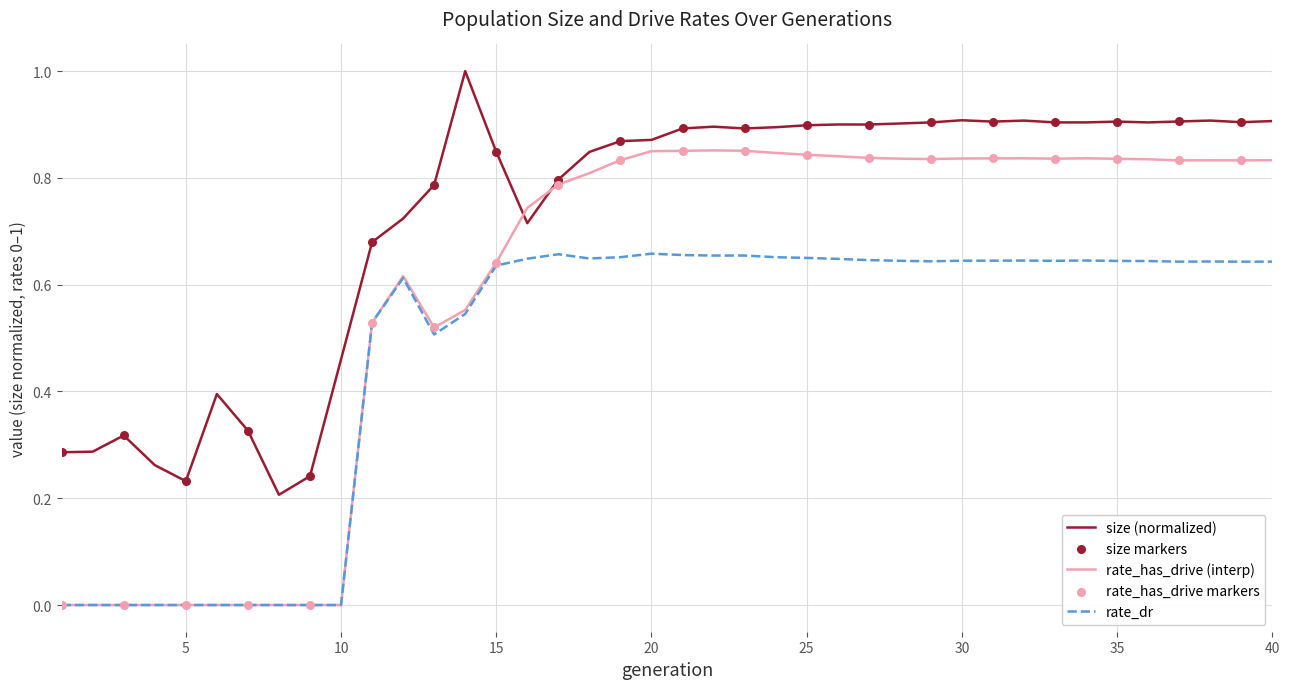

Which series has the largest total across all categories?

size (normalized)